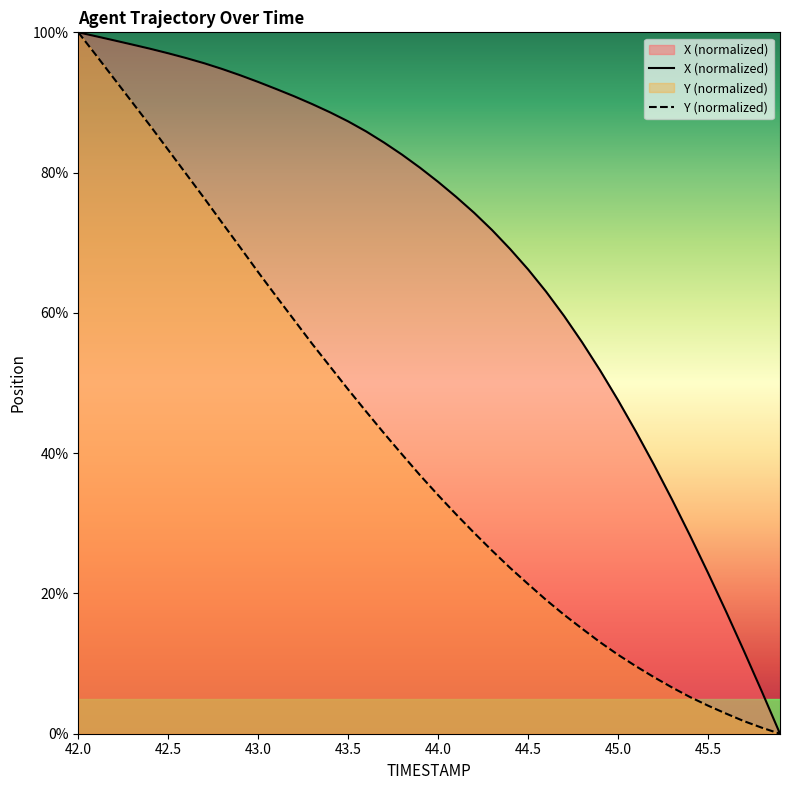

Where does the Y series first go above 36?

42.0